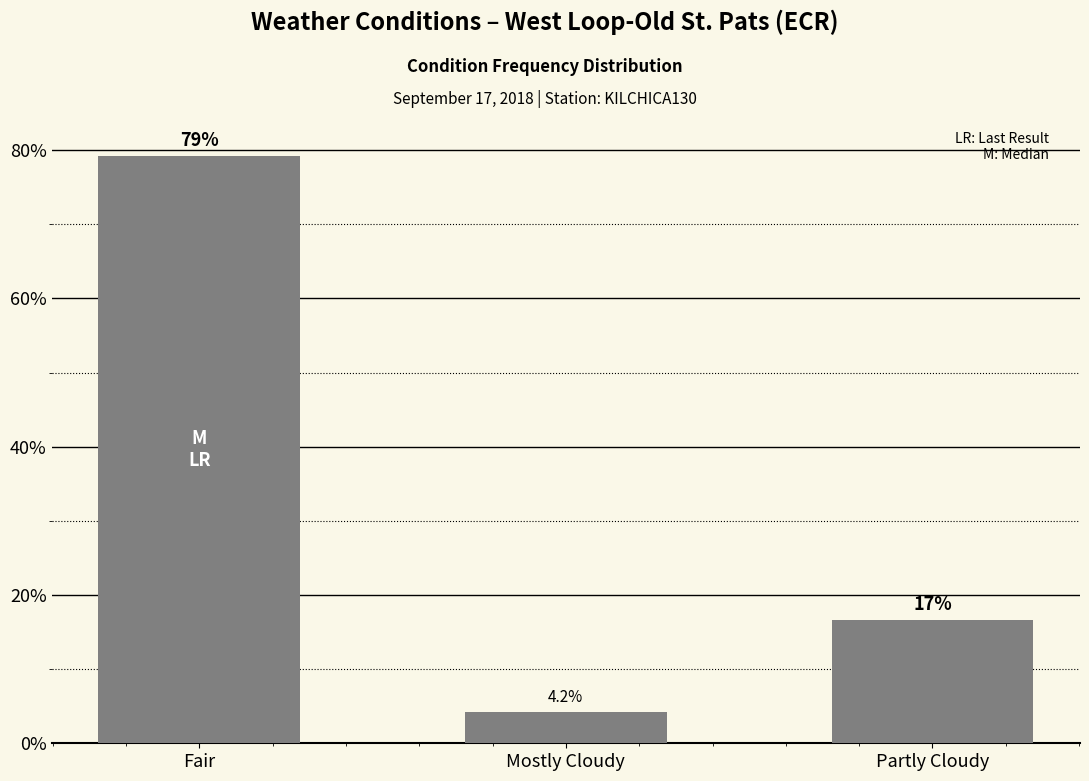

What is the change in value from Fair to Partly Cloudy?

-62.5